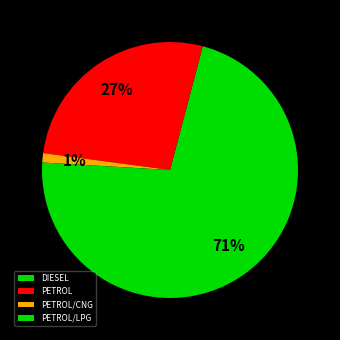

Is there a majority slice in this chart?

Yes